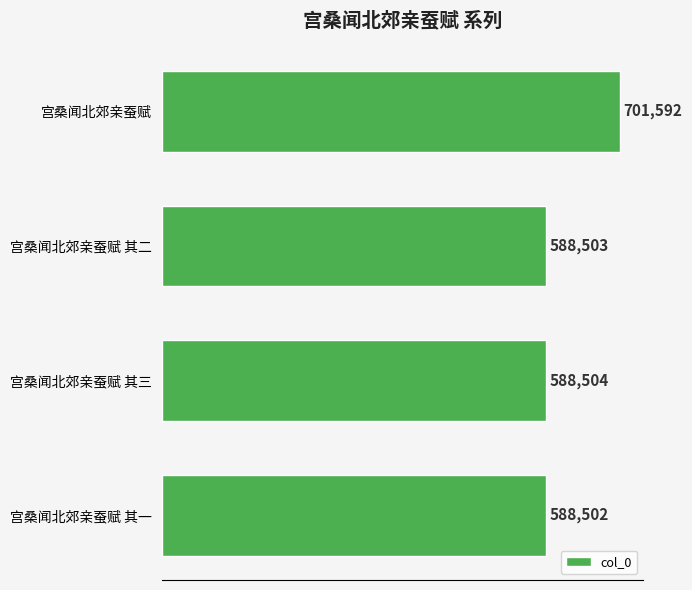

How many data points does each series have?

4